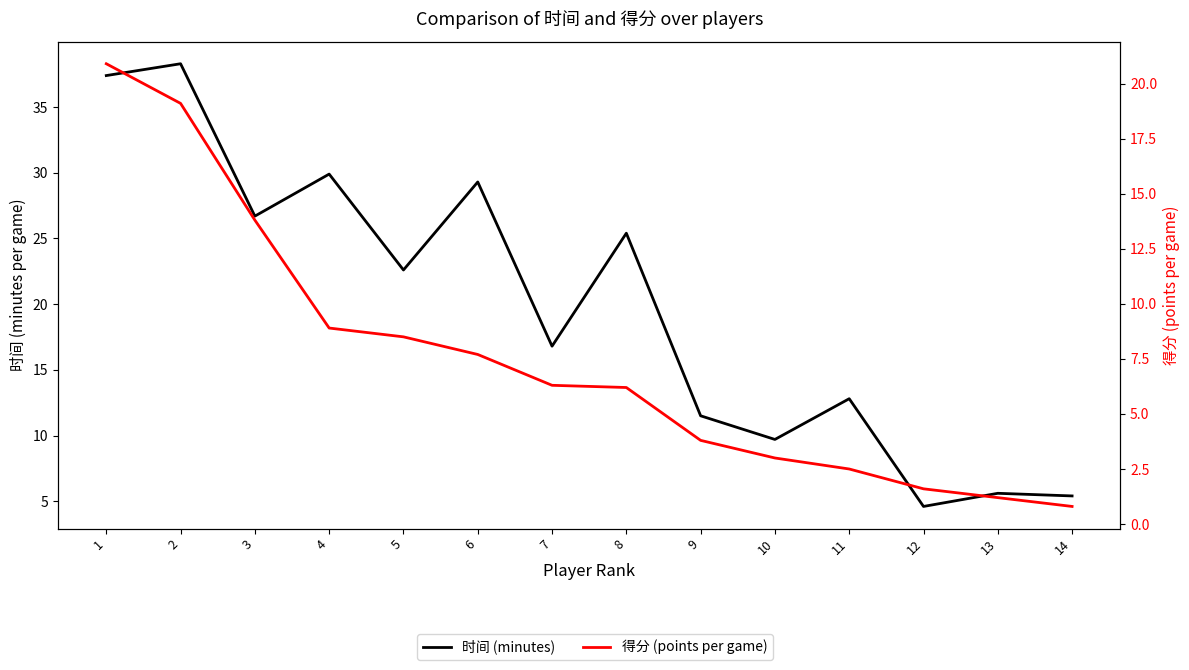

List the labels in order of 得分 (points per game) value, largest first.

1, 2, 3, 4, 5, 6, 7, 8, 9, 10, 11, 12, 13, 14